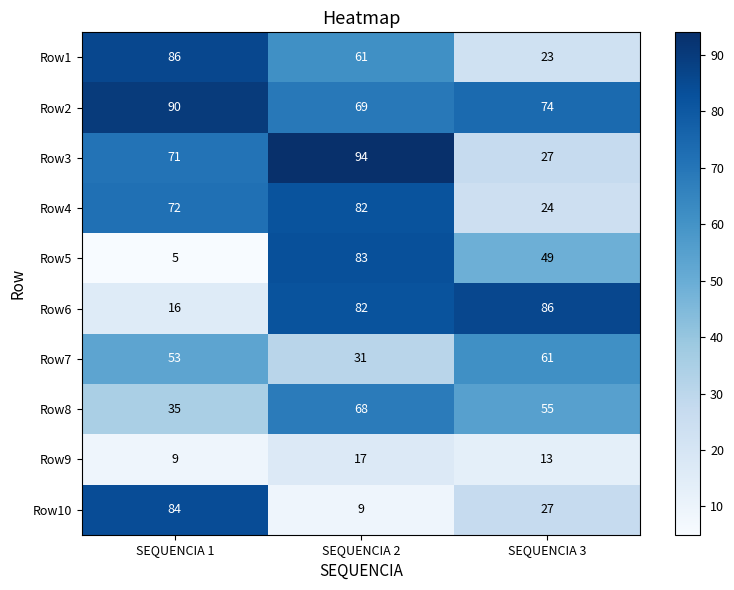

Count the Row4 values in the range 24 to 82.

3